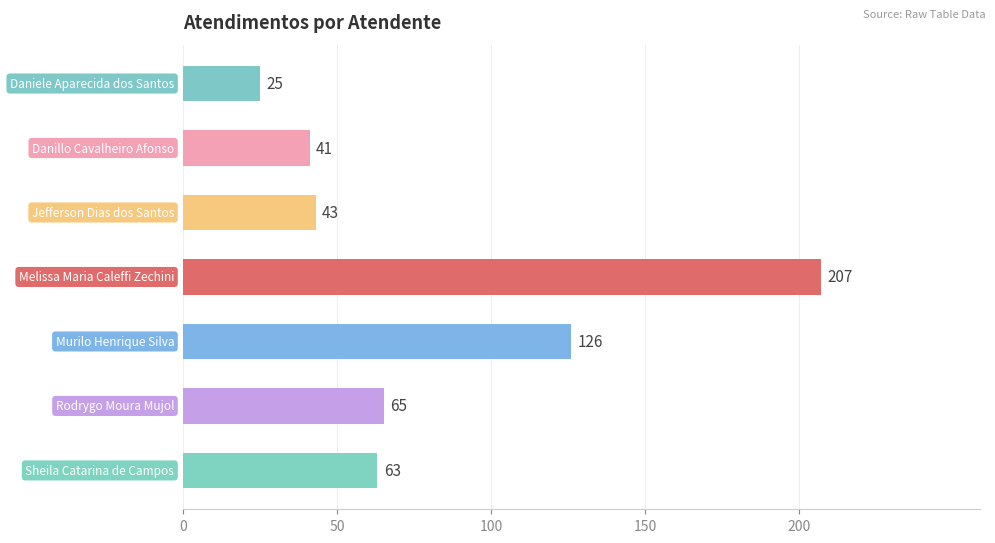

What is the minimum value shown in the chart?

25